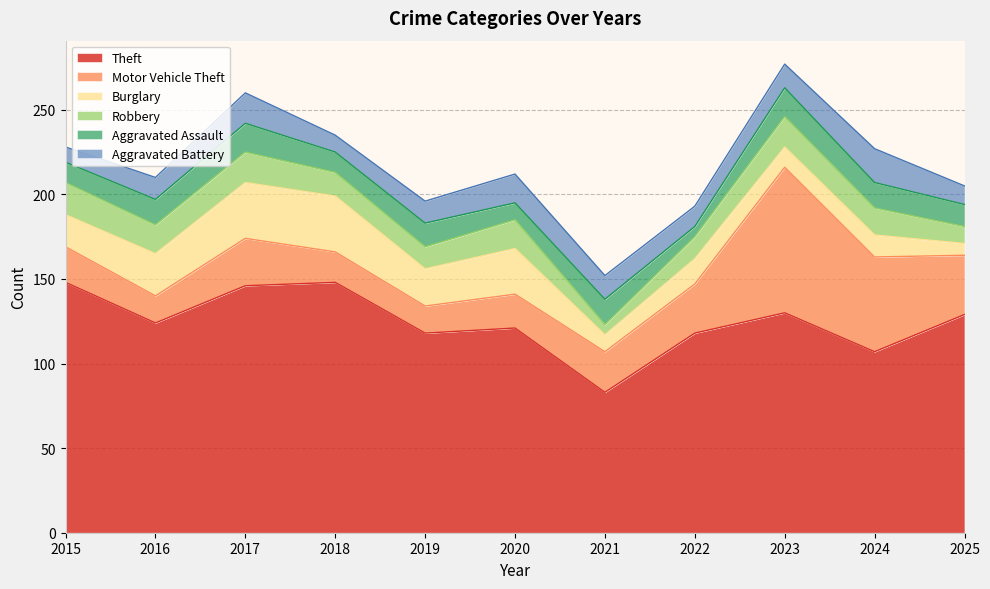

What are all the series names shown in the legend?

Theft, Motor Vehicle Theft, Burglary, Robbery, Aggravated Assault, Aggravated Battery